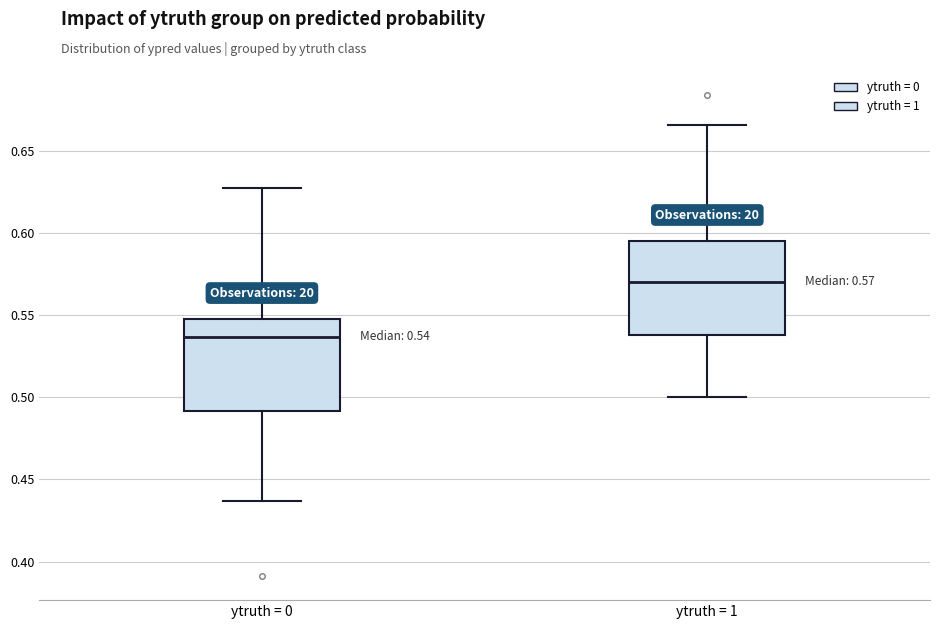

Which box's median line is the lowest?

ytruth = 0